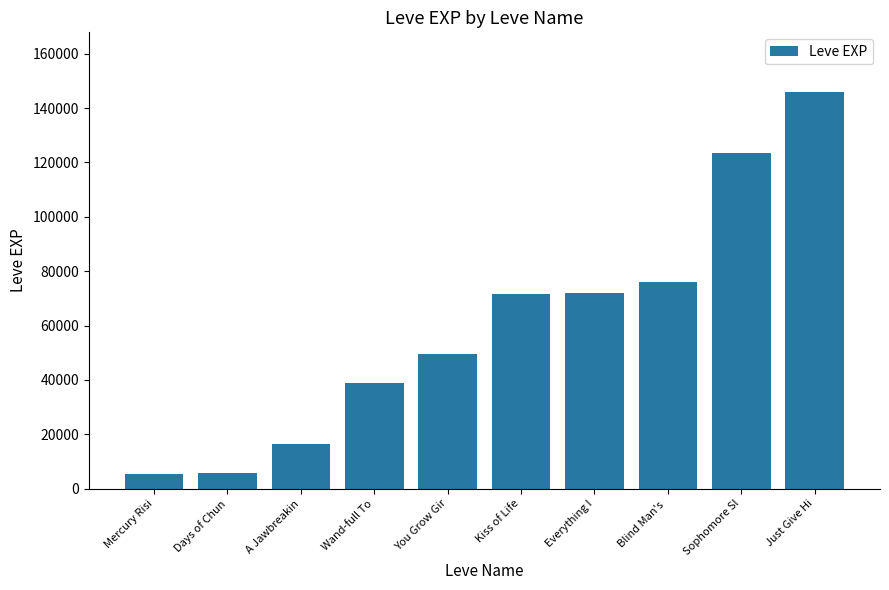

What is the change in value from Blind Man's  to Sophomore Sl?

+47250